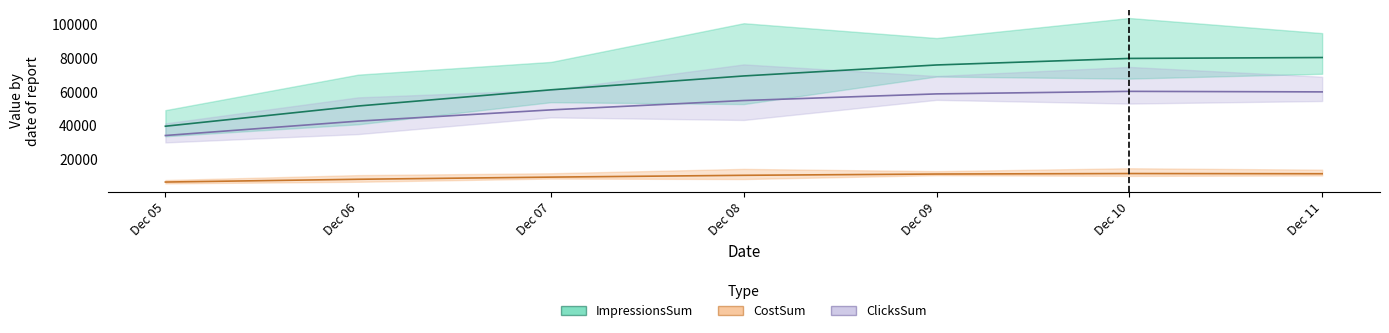

Where does the CostSum series first go above 10573?

Dec 08